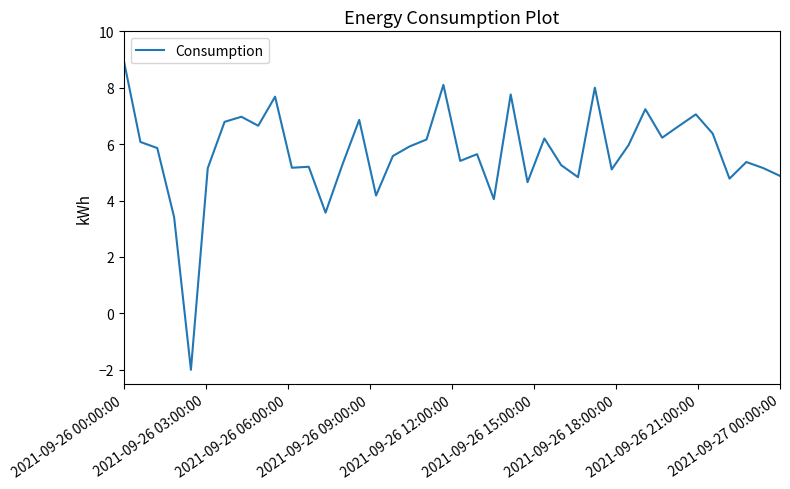

What is the difference between the maximum and minimum values?

11.0